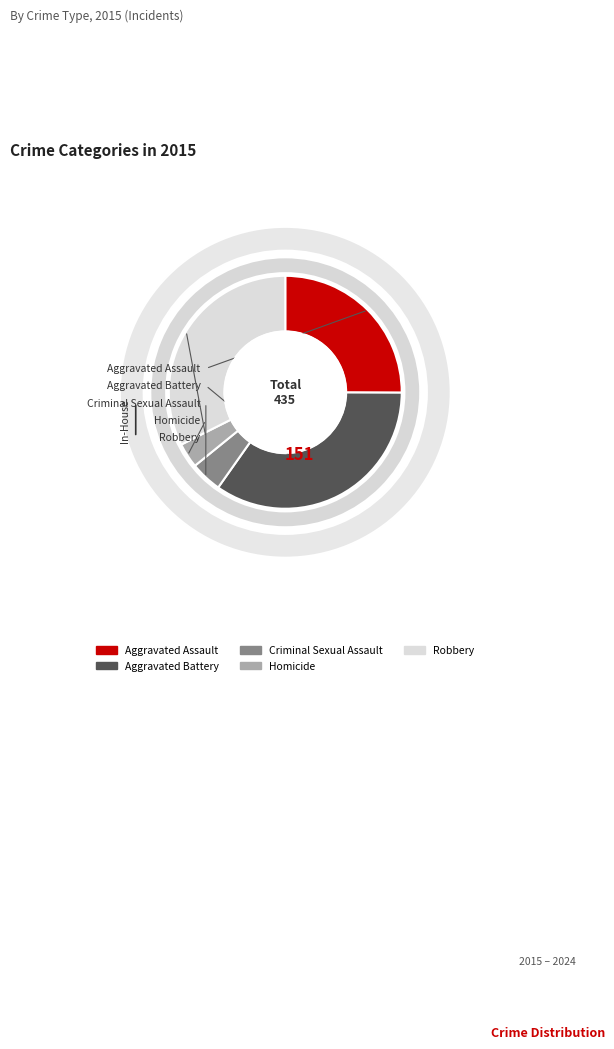

To the nearest percent, what is the difference between the largest and smallest slice percentages?

31%